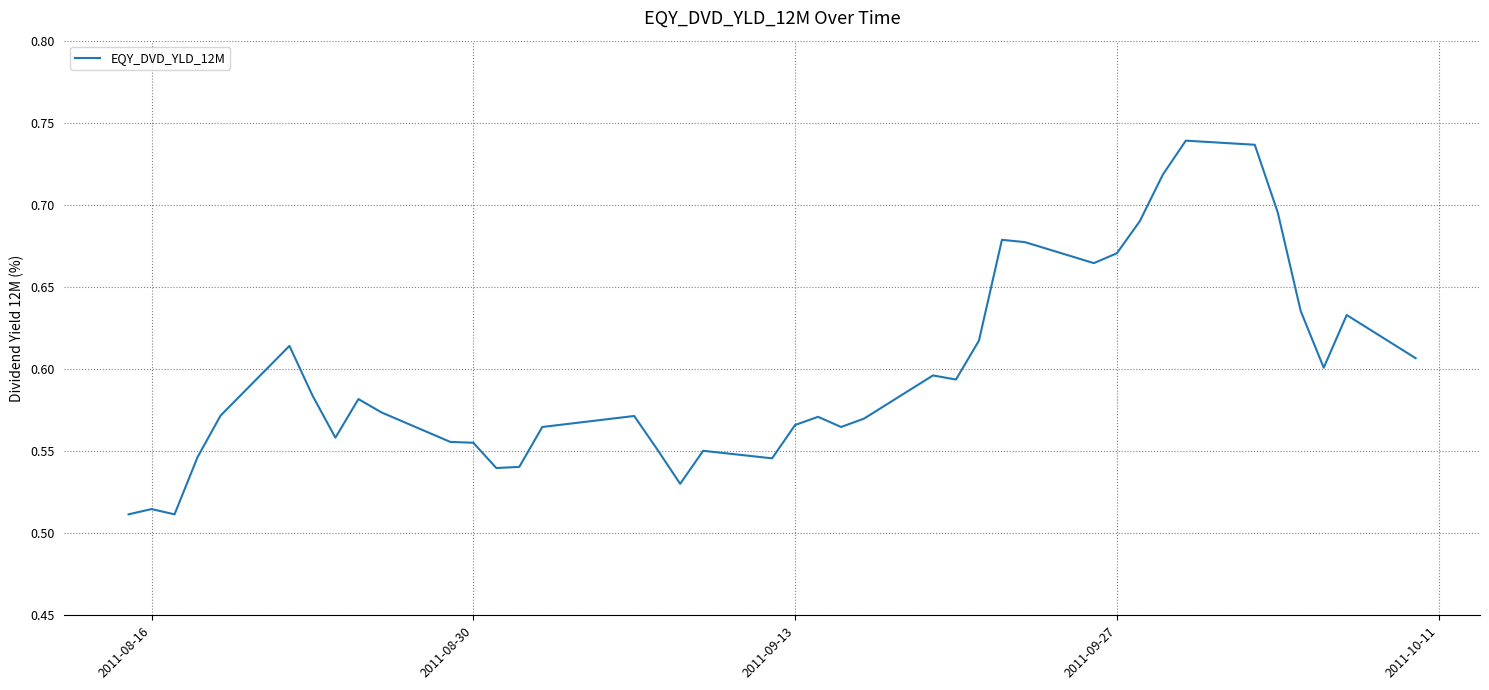

Count the values in the range 0 to 1.

40